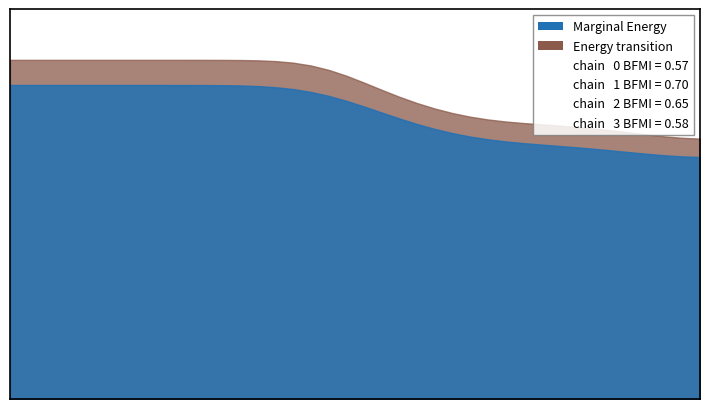

What are all the series names shown in the legend?

Marginal Energy, Energy transition